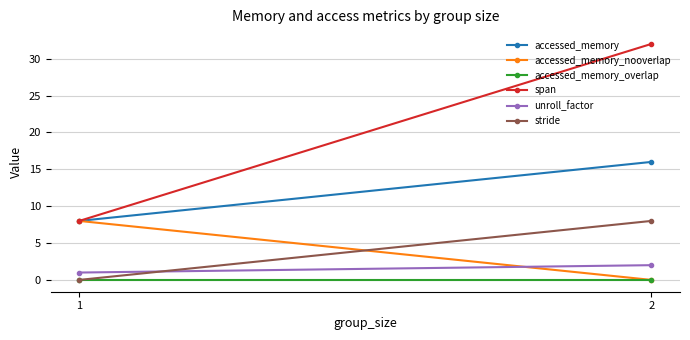

What is the value of the stride point at the 2nd from the left?

8